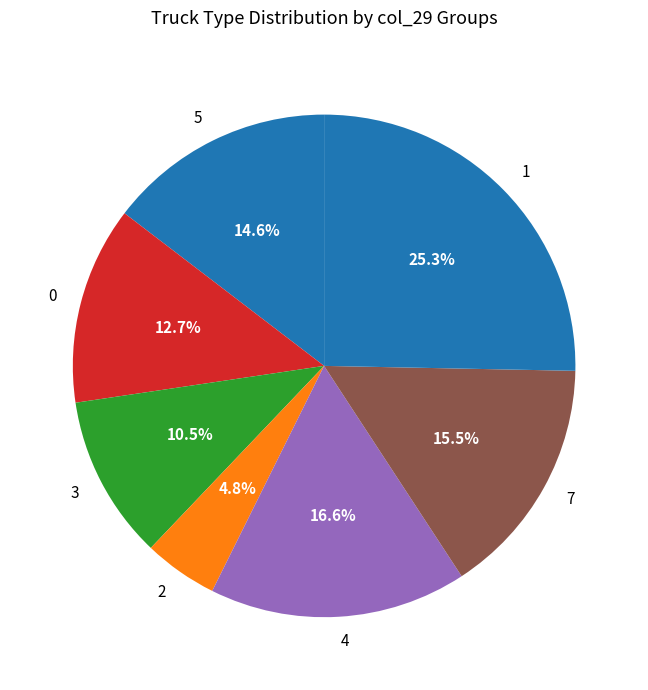

Which slice is the smallest?

2